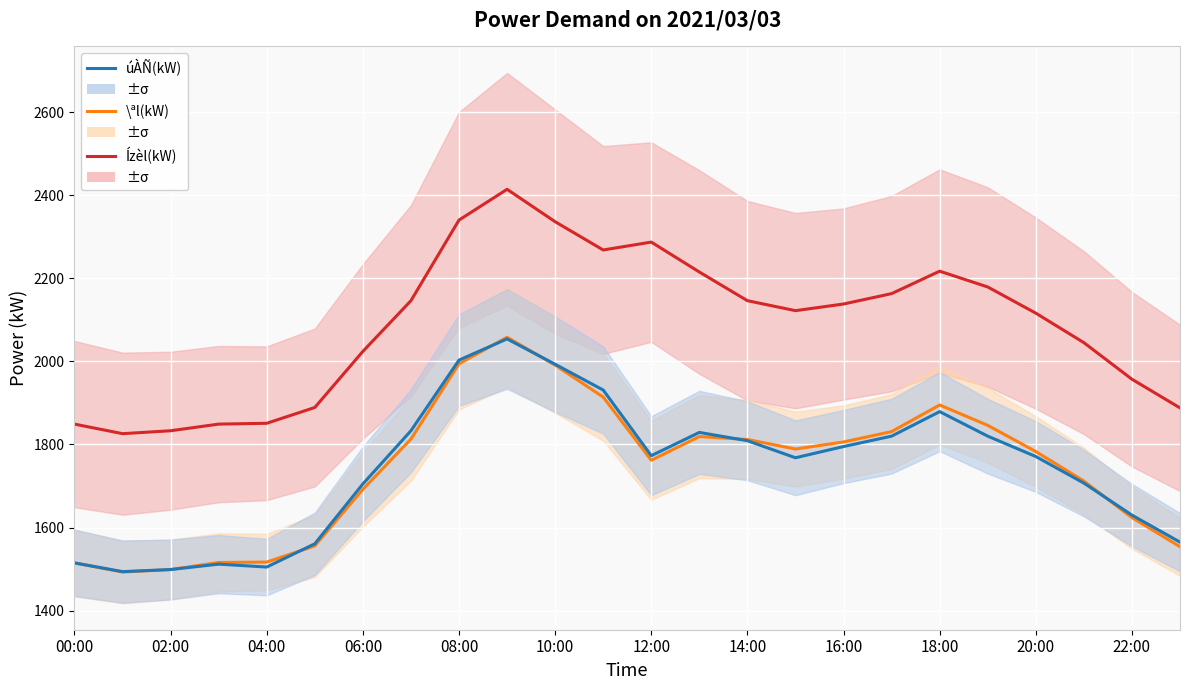

Which series has the widest spread of values?

Ízèl(kW)